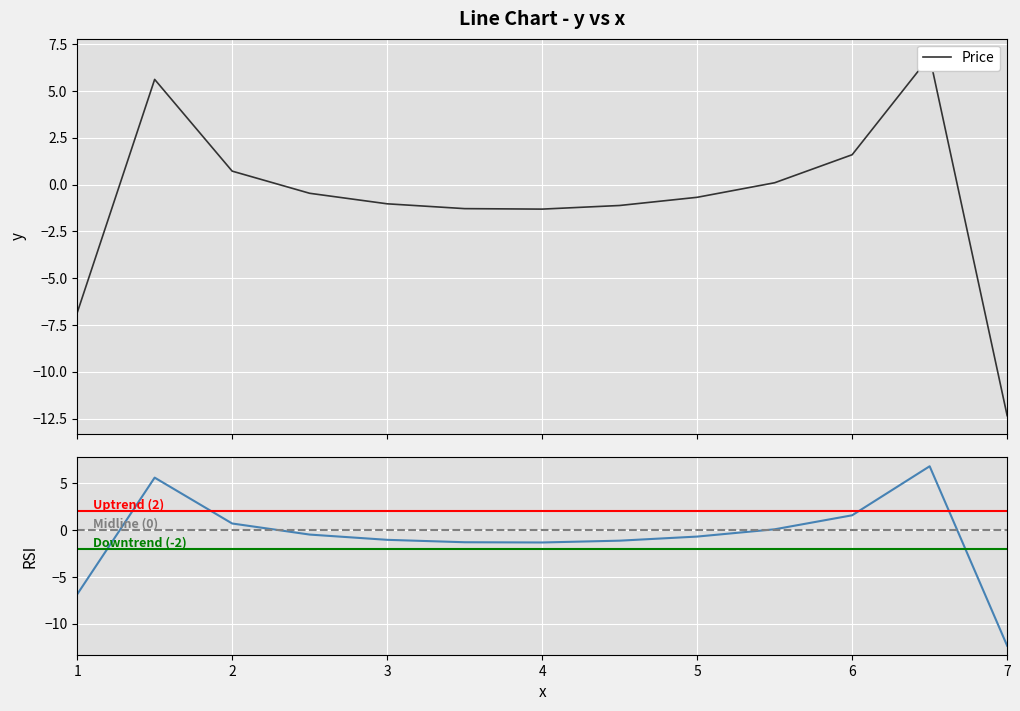

The chart shows a value of -1.1 at 4.5. True or false?

True